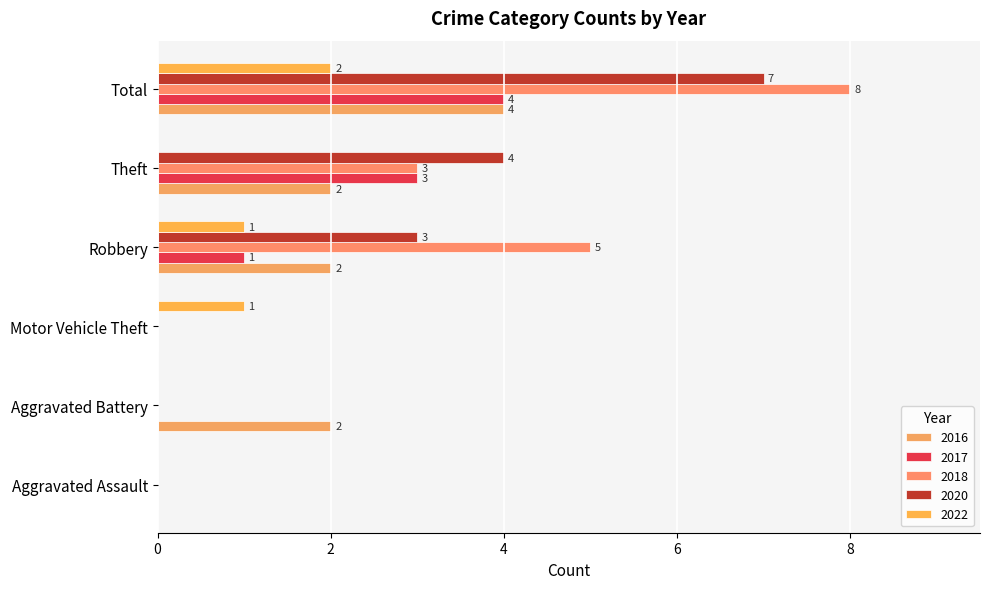

Reading left to right, extract all data points from this chart.

2016: Aggravated Assault=0	Aggravated Battery=2	Motor Vehicle Theft=0	Robbery=2	Theft=2	Total=4
2017: Aggravated Assault=0	Aggravated Battery=0	Motor Vehicle Theft=0	Robbery=1	Theft=3	Total=4
2018: Aggravated Assault=0	Aggravated Battery=0	Motor Vehicle Theft=0	Robbery=5	Theft=3	Total=8
2020: Aggravated Assault=0	Aggravated Battery=0	Motor Vehicle Theft=0	Robbery=3	Theft=4	Total=7
2022: Aggravated Assault=0	Aggravated Battery=0	Motor Vehicle Theft=1	Robbery=1	Theft=0	Total=2